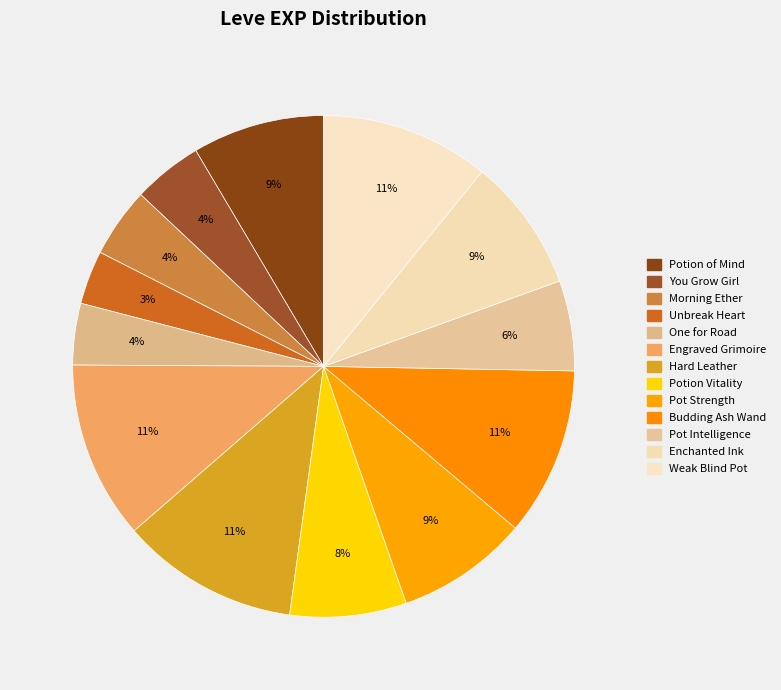

To the nearest percent, what is the difference between the largest and smallest slice percentages?

8%